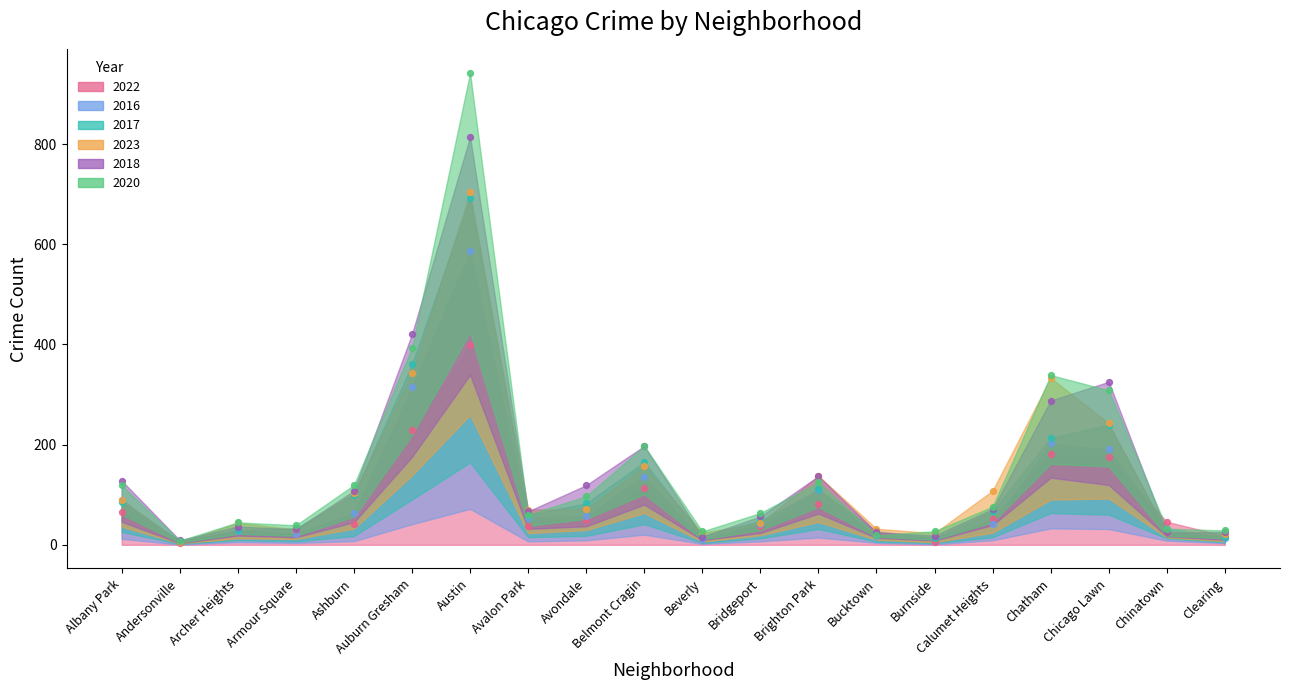

Which series reaches the minimum Y coordinate?

2022